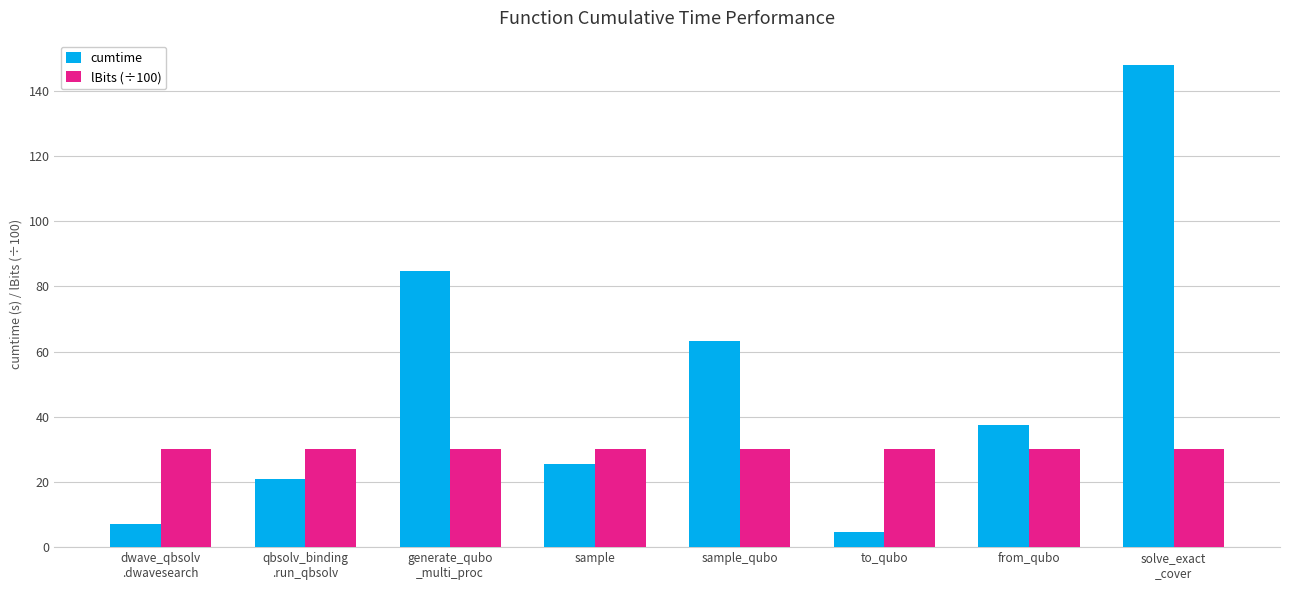

What is the sum of all cumtime values?

391.6